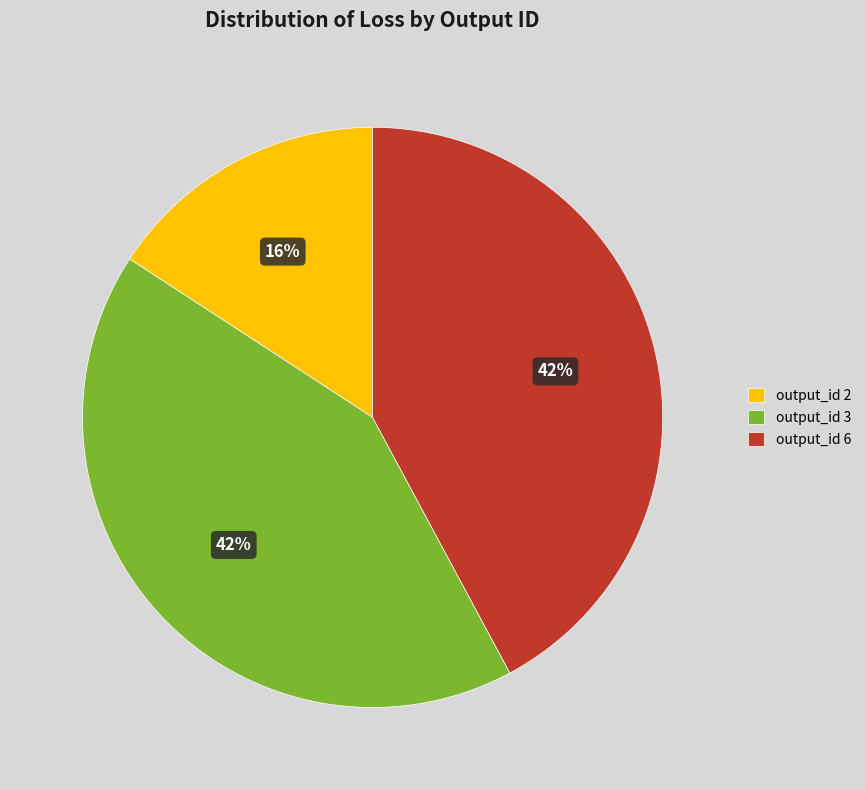

Count the number of slices in the pie.

3